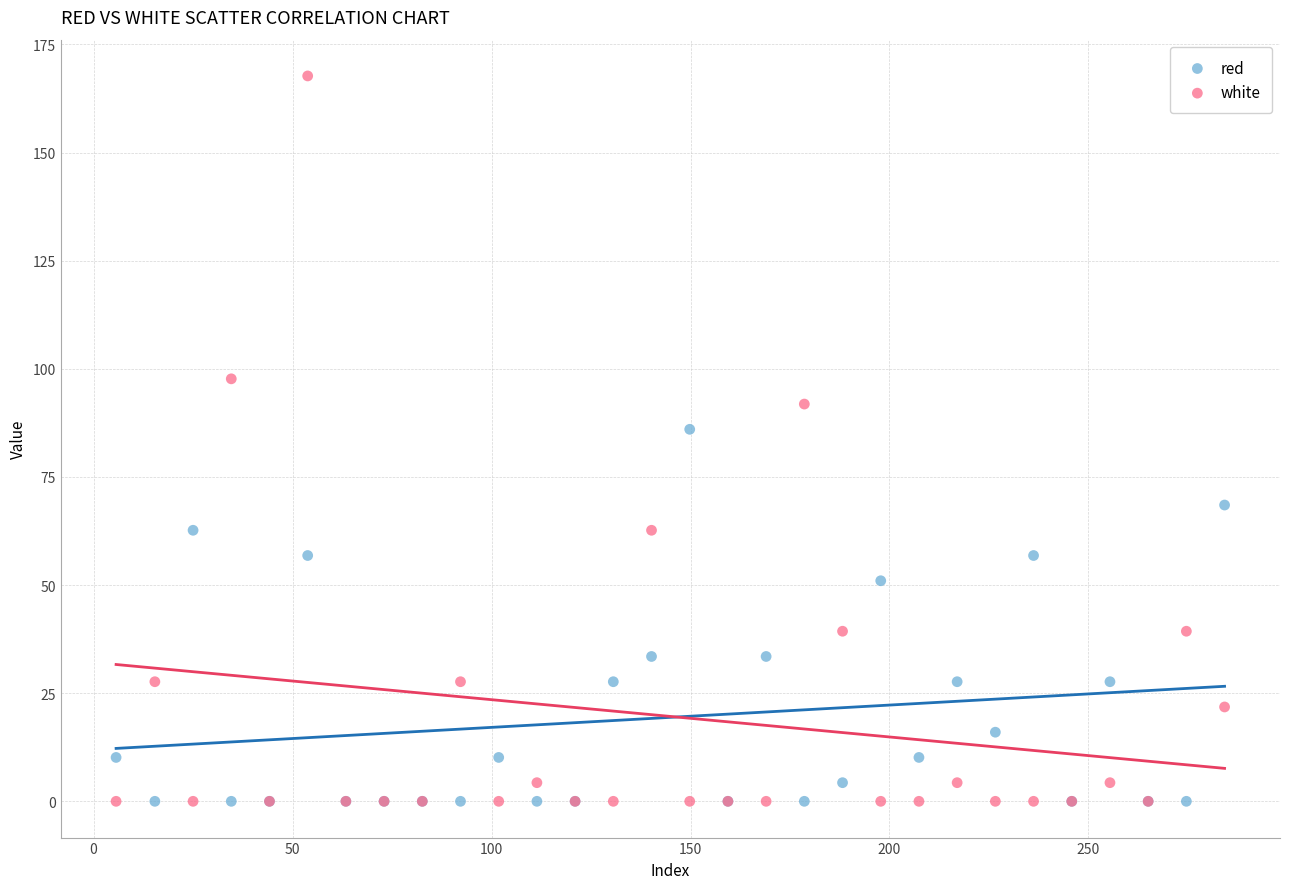

In the white series, what Y value is closest to 83?

91.8